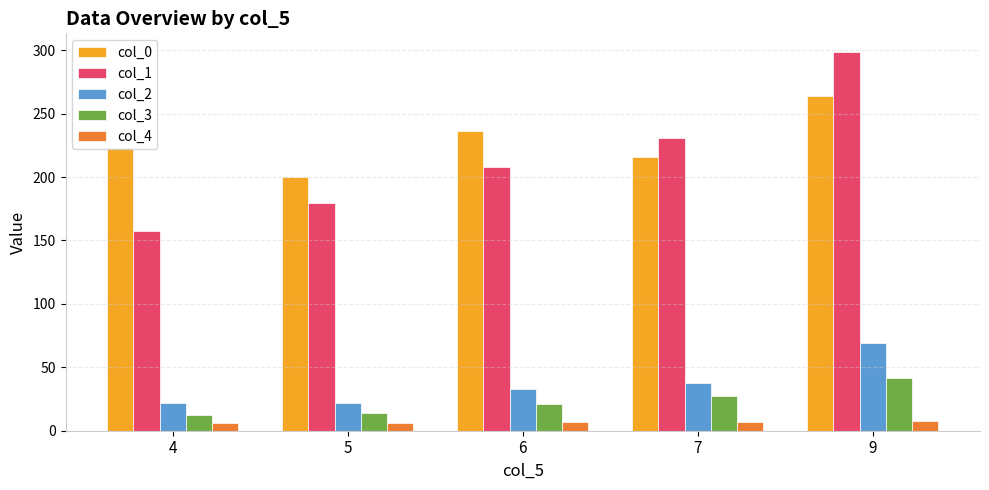

Which series has the widest spread of values?

col_1